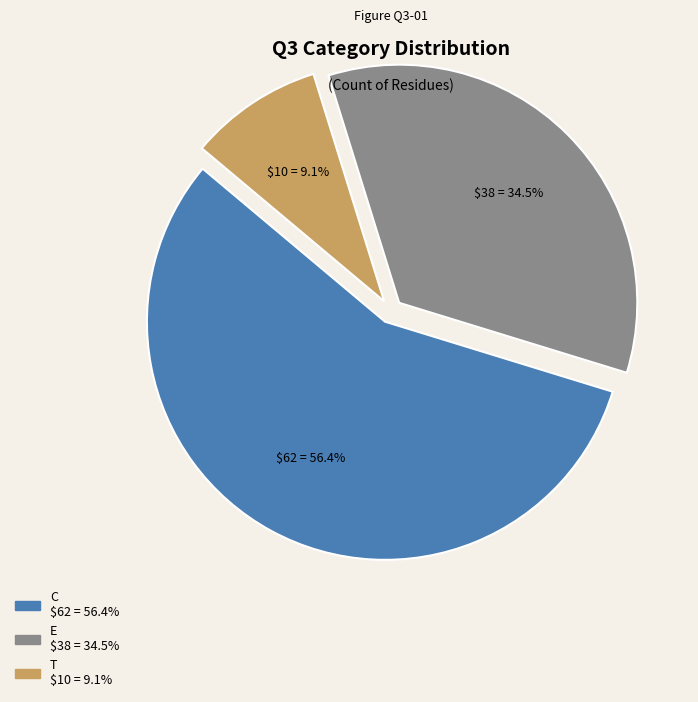

The C slice represents 45% of the pie. True or false?

False